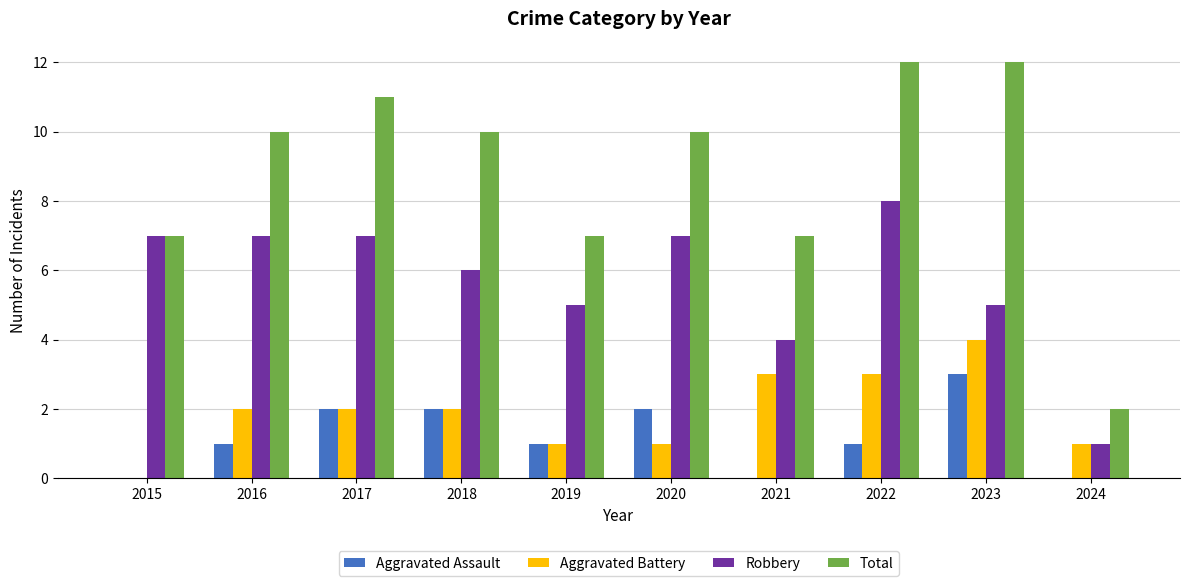

What is the maximum value shown in the chart?

12